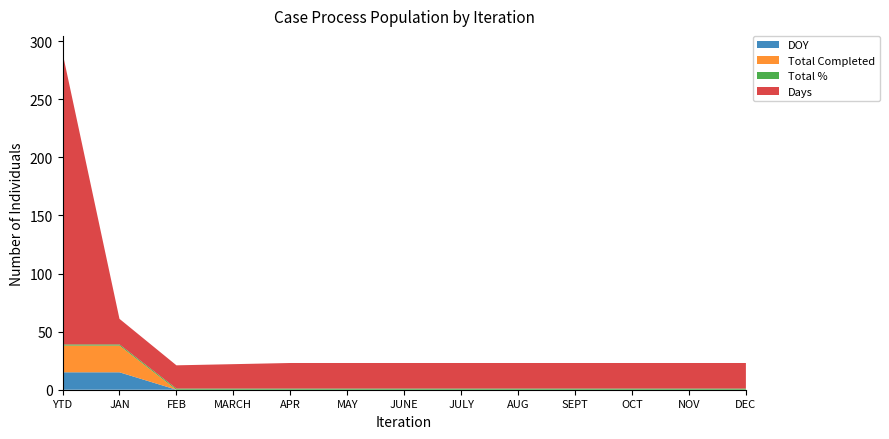

Reading right to left, transcribe all the data shown in this chart.

DOY: DEC=0	NOV=0	OCT=0	SEPT=0	AUG=0	JULY=0	JUNE=0	MAY=0	APR=0	MARCH=0	FEB=0	JAN=15	YTD=15
Total Completed: DEC=0	NOV=0	OCT=0	SEPT=0	AUG=0	JULY=0	JUNE=0	MAY=0	APR=0	MARCH=0	FEB=0	JAN=23	YTD=23
Total %: DEC=1	NOV=1	OCT=1	SEPT=1	AUG=1	JULY=1	JUNE=1	MAY=1	APR=1	MARCH=1	FEB=1	JAN=1	YTD=1
Days: DEC=22	NOV=22	OCT=22	SEPT=22	AUG=22	JULY=22	JUNE=22	MAY=22	APR=22	MARCH=21	FEB=20	JAN=22	YTD=251